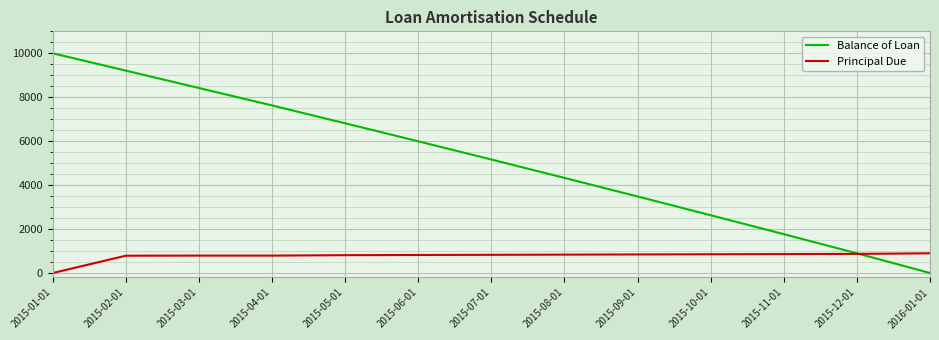

The value of Balance of Loan at 2015-03-01 is 11101.0. True or false?

False